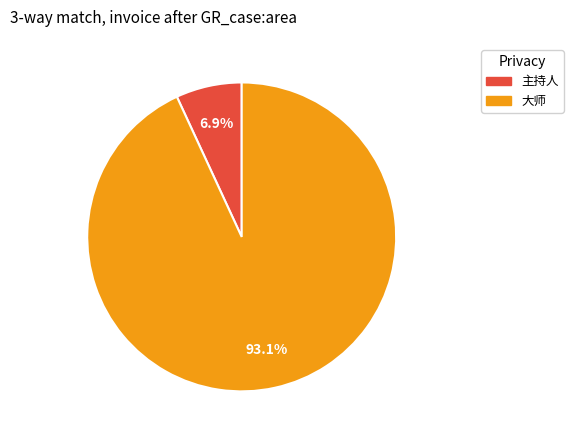

Is there a majority slice in this chart?

Yes